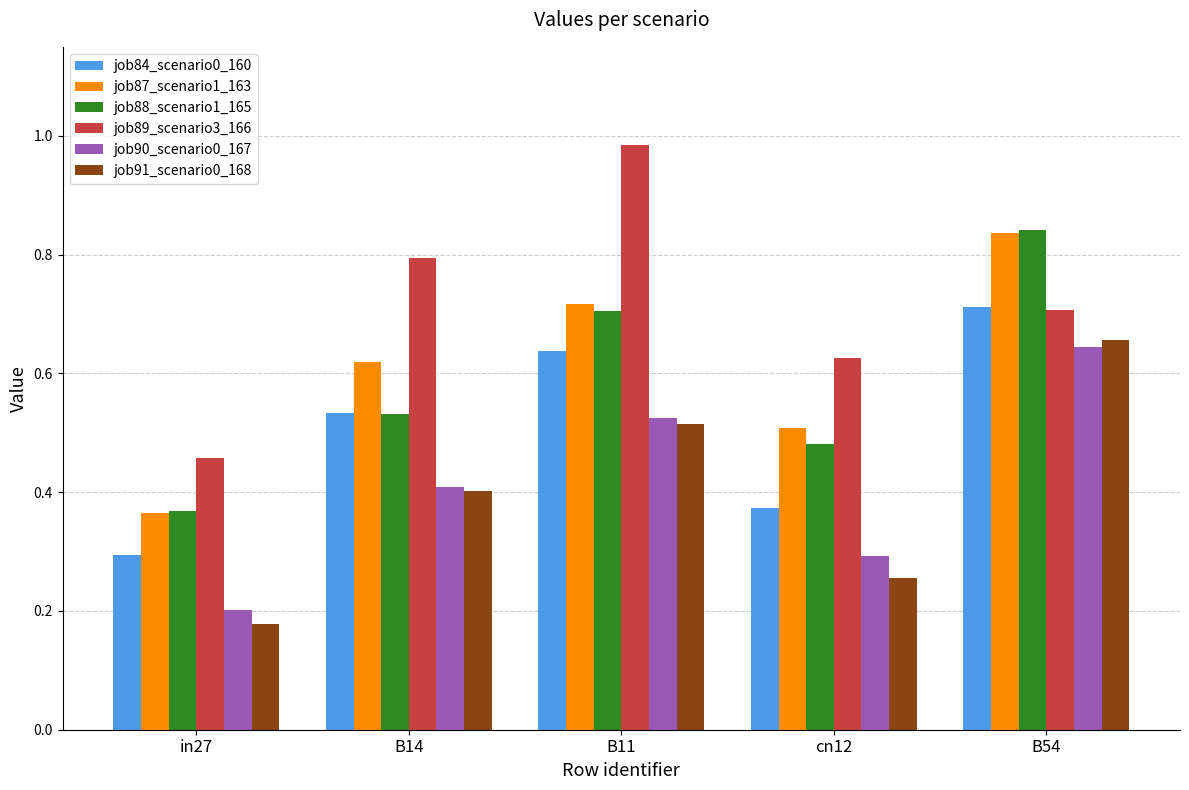

What is the sum of all job91_scenario0_168 values?

2.0